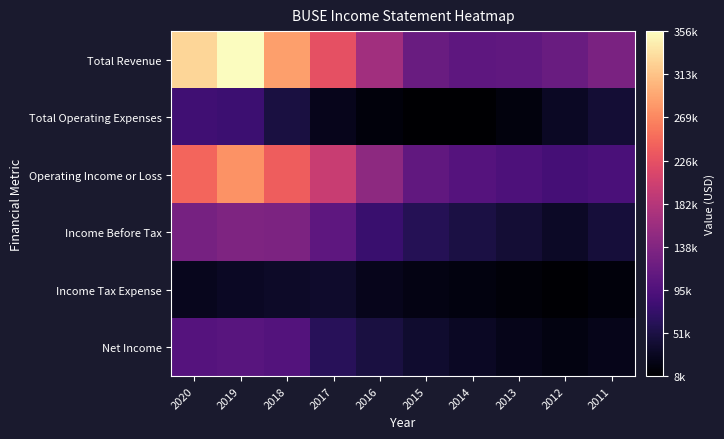

What is the total value across all series at 2017?

656700